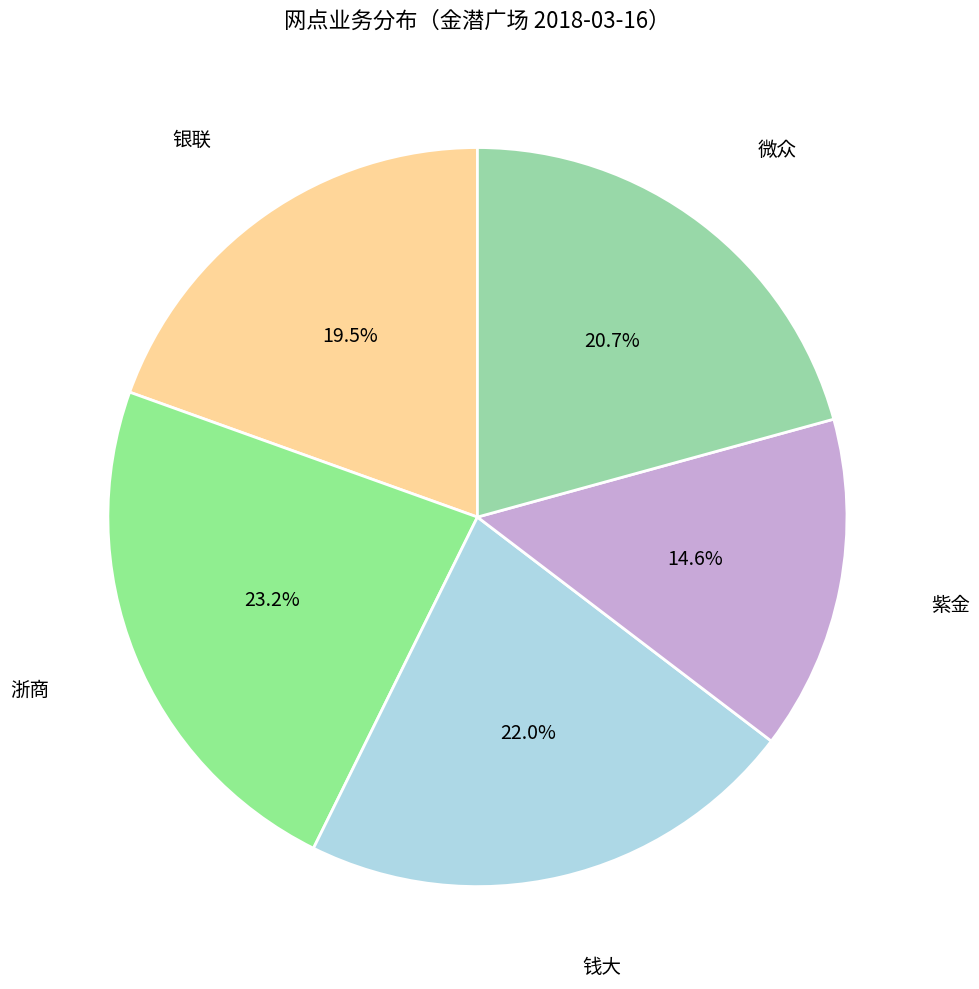

To the nearest percent, what is the difference between the largest and smallest slice percentages?

9%